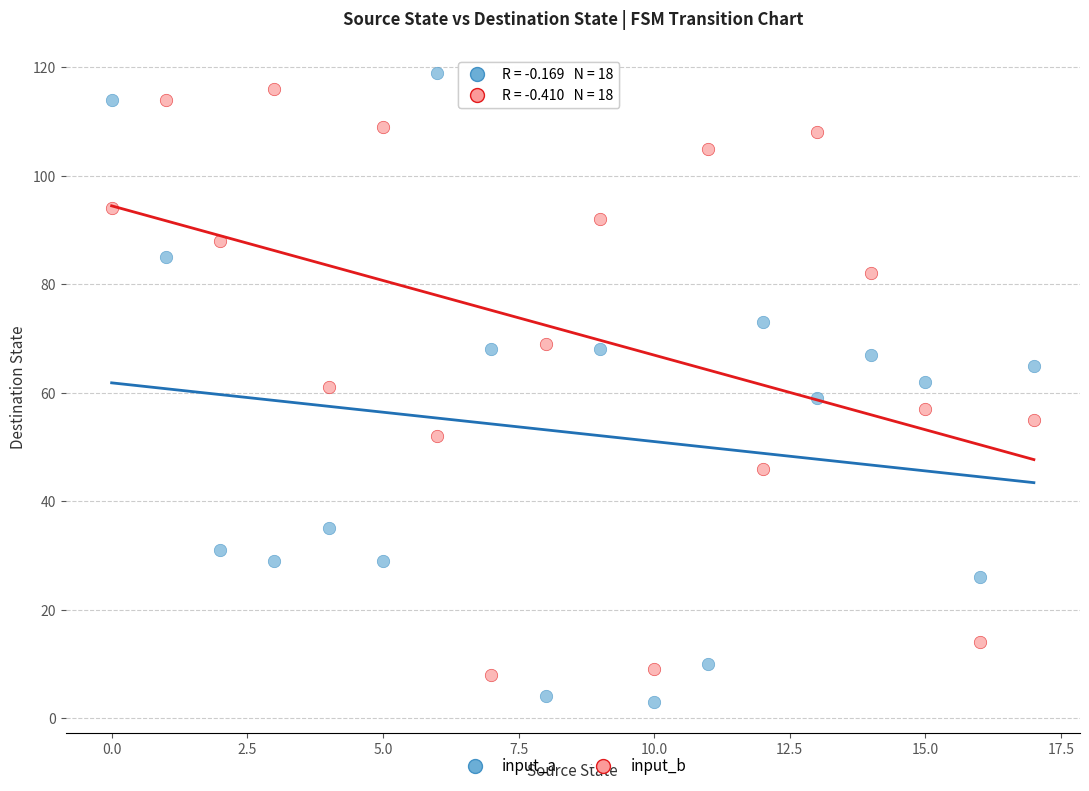

Which series reaches the maximum Y coordinate?

input_a